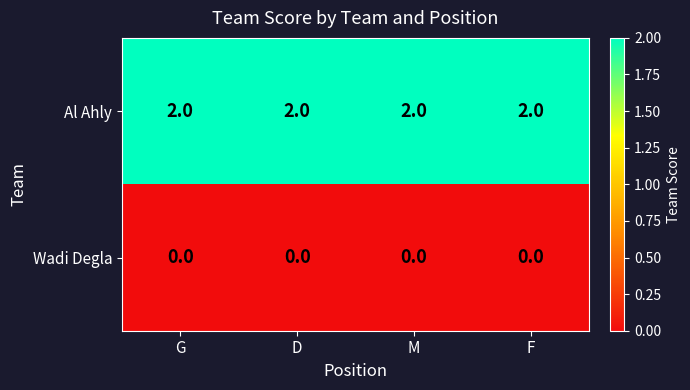

List the series in order of their peak value, lowest first.

Wadi Degla, Al Ahly